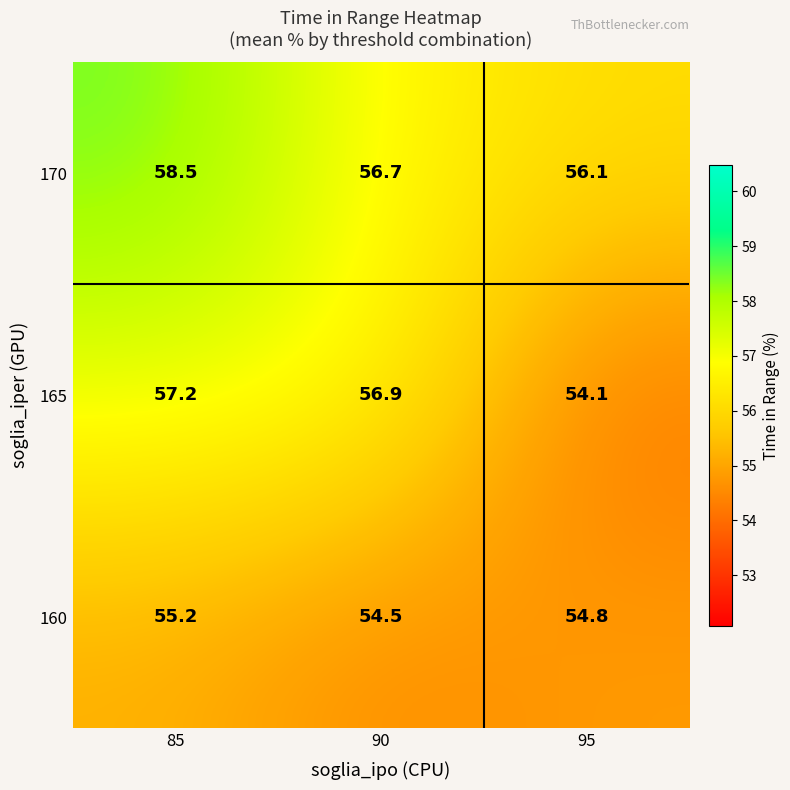

How many data points does each series have?

3